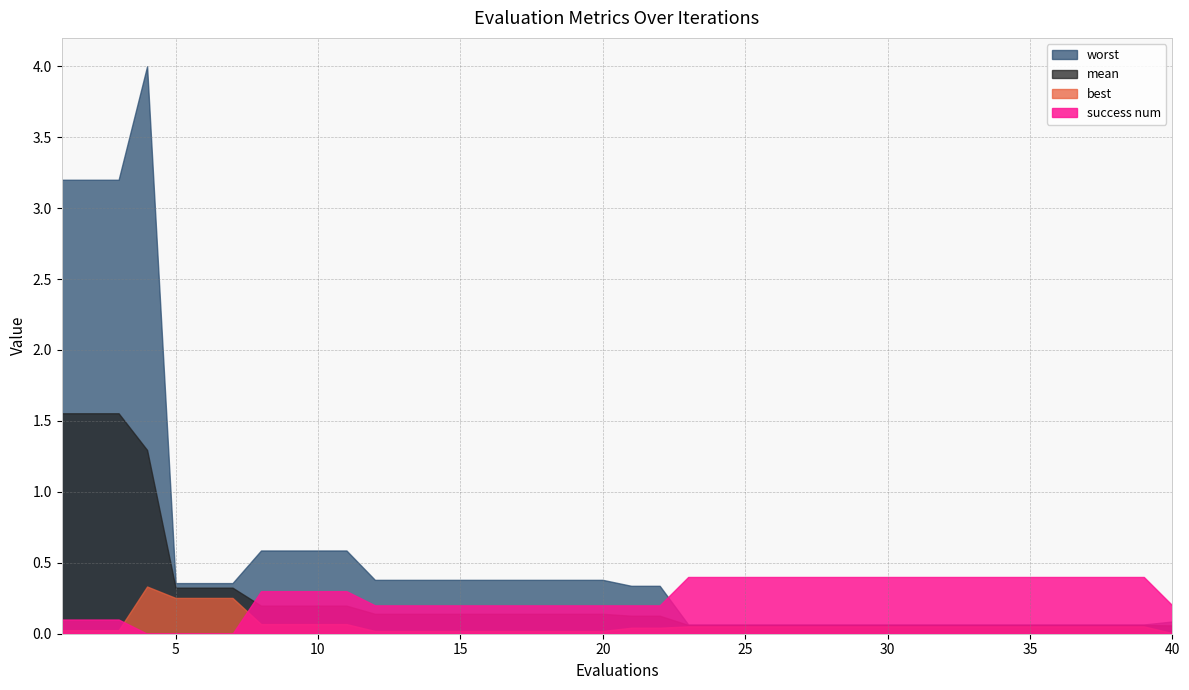

True or false: mean and worst cross at least once.

False